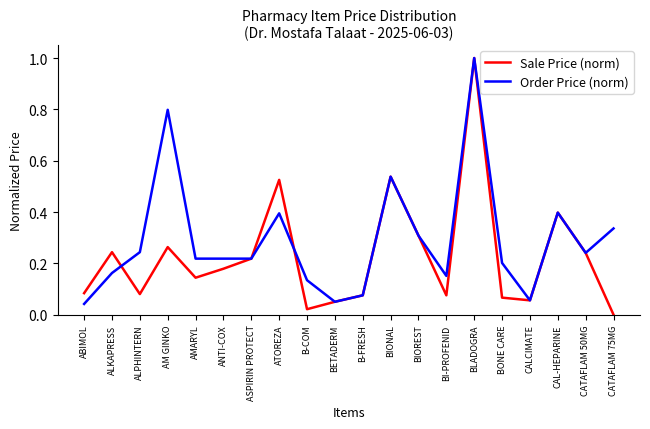

Which series changed the most between CATAFLAM 50MG and CATAFLAM 75MG?

Sale Price (norm)